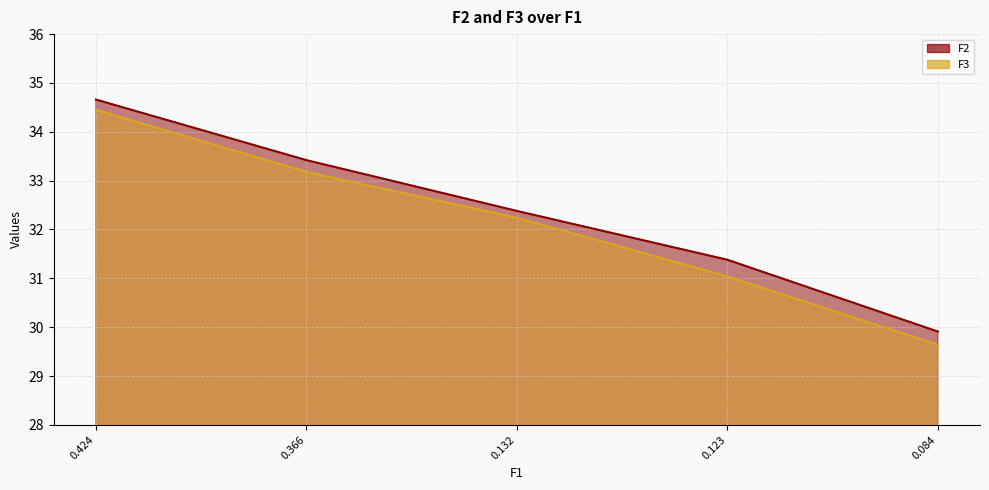

True or false: F2 and F3 cross at least once.

False